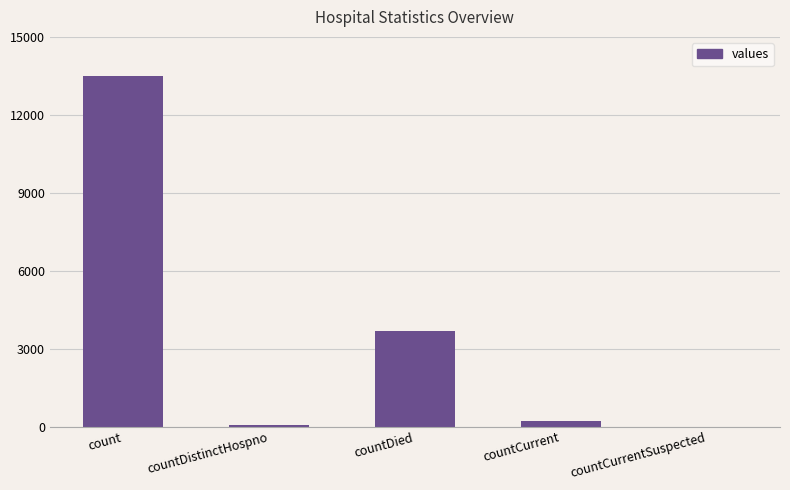

How many values are above zero?

4